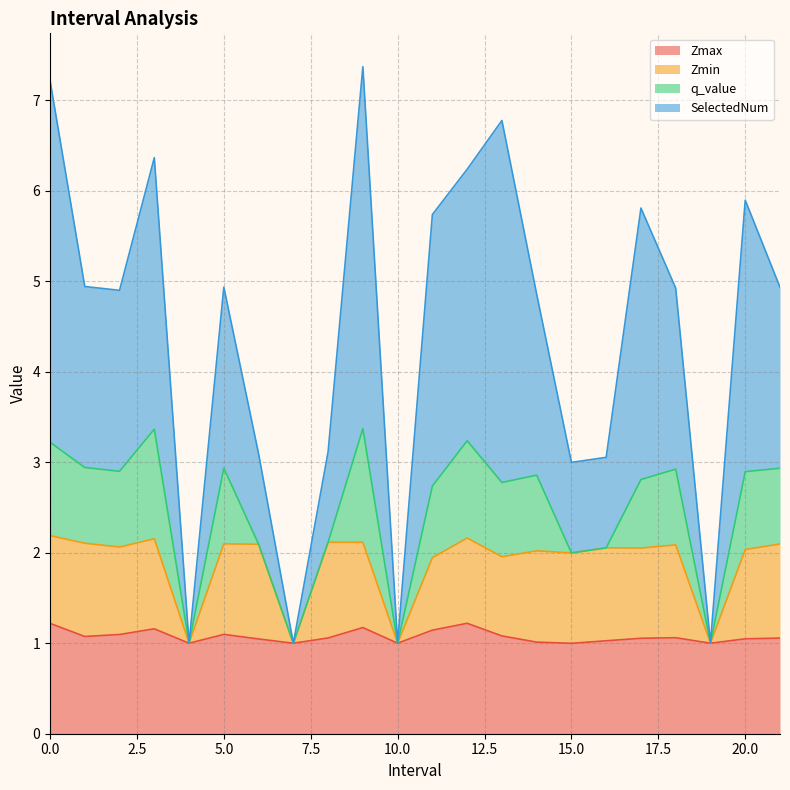

What are all the series names shown in the legend?

Zmax, Zmin, q_value, SelectedNum